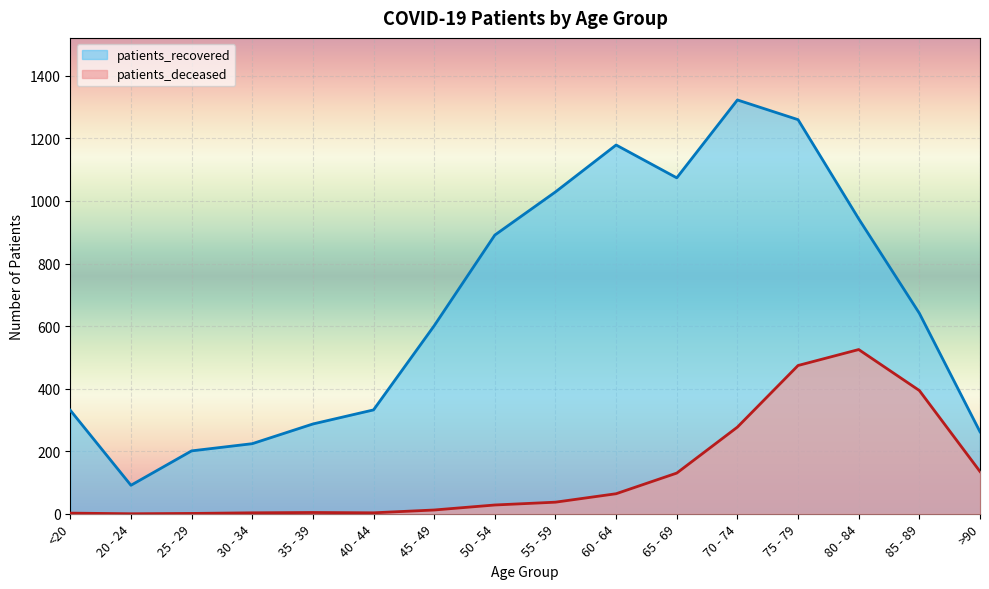

At which category is the sum across all series the highest?

75 - 79